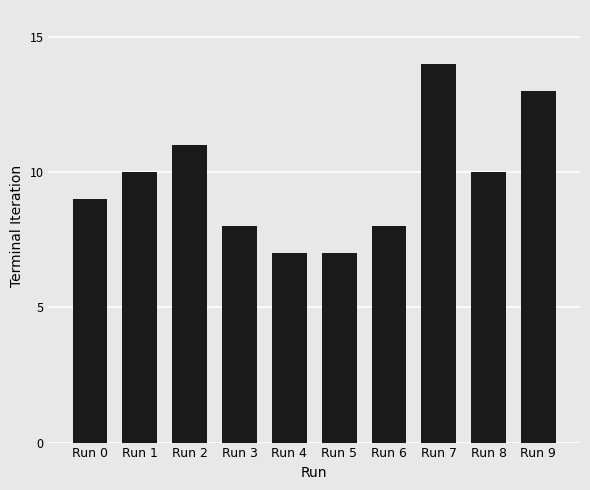

What is the difference between the values at Run 5 and Run 9?

6